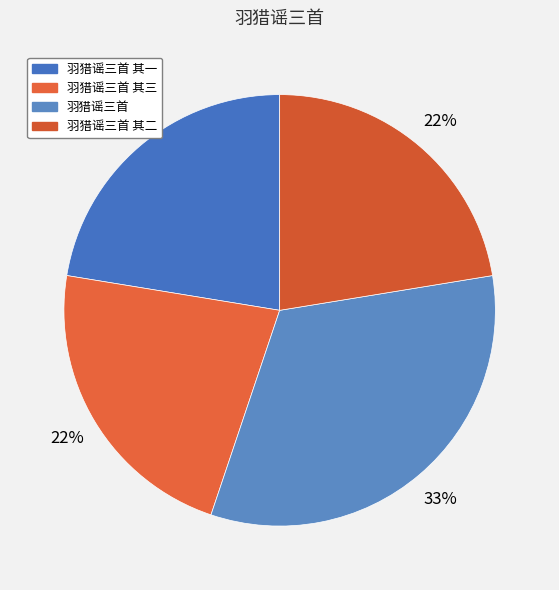

True or false: 羽猎谣三首 其三 accounts for 22% of the total.

True